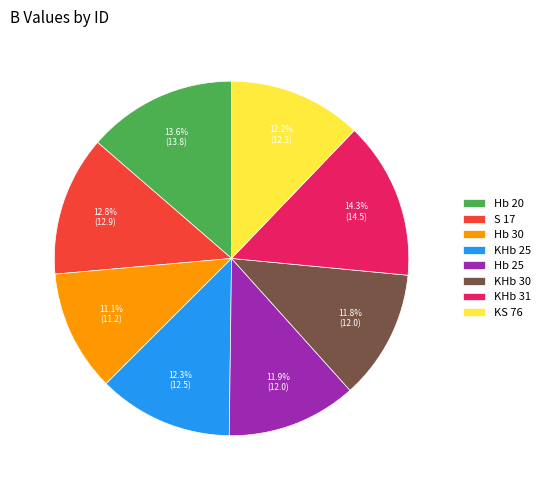

What is the largest slice in the pie chart?

KHb 31